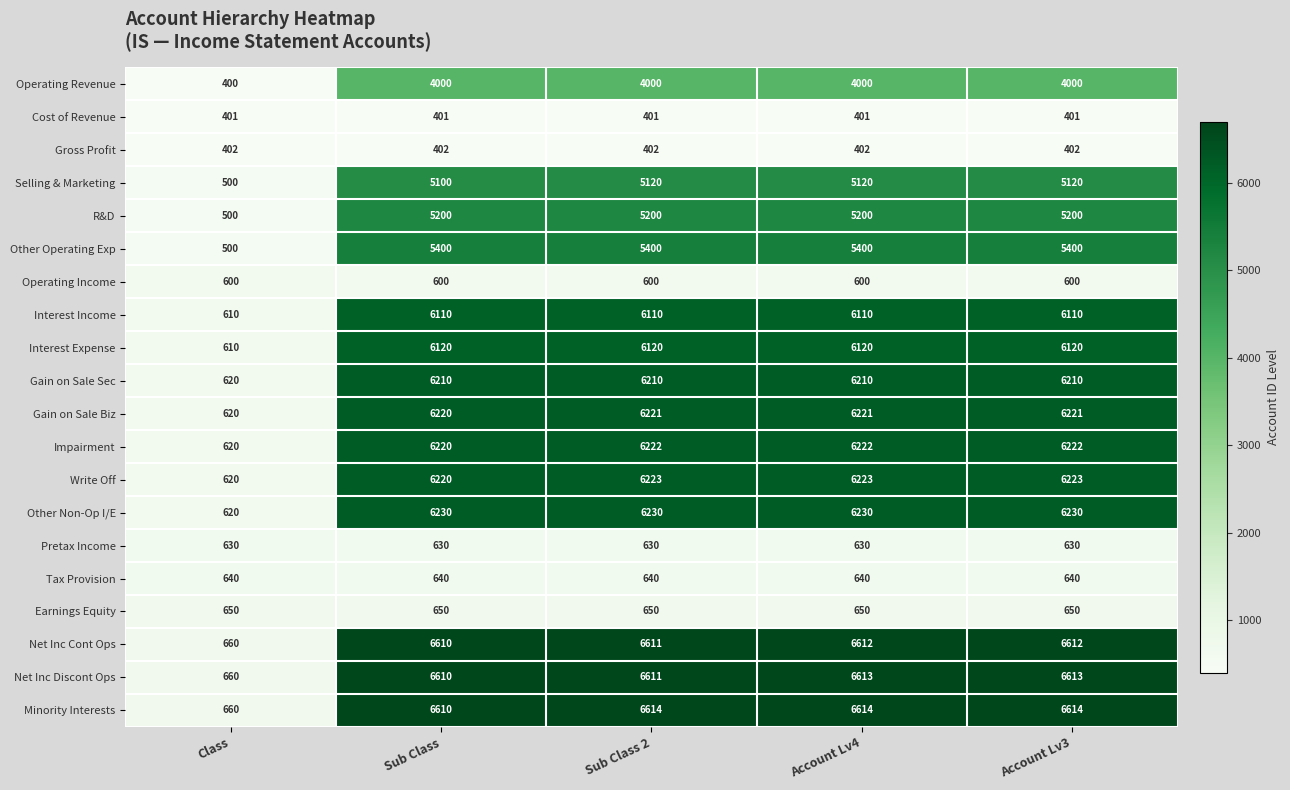

What is the difference between the highest and lowest values at Account Lv4?

6213